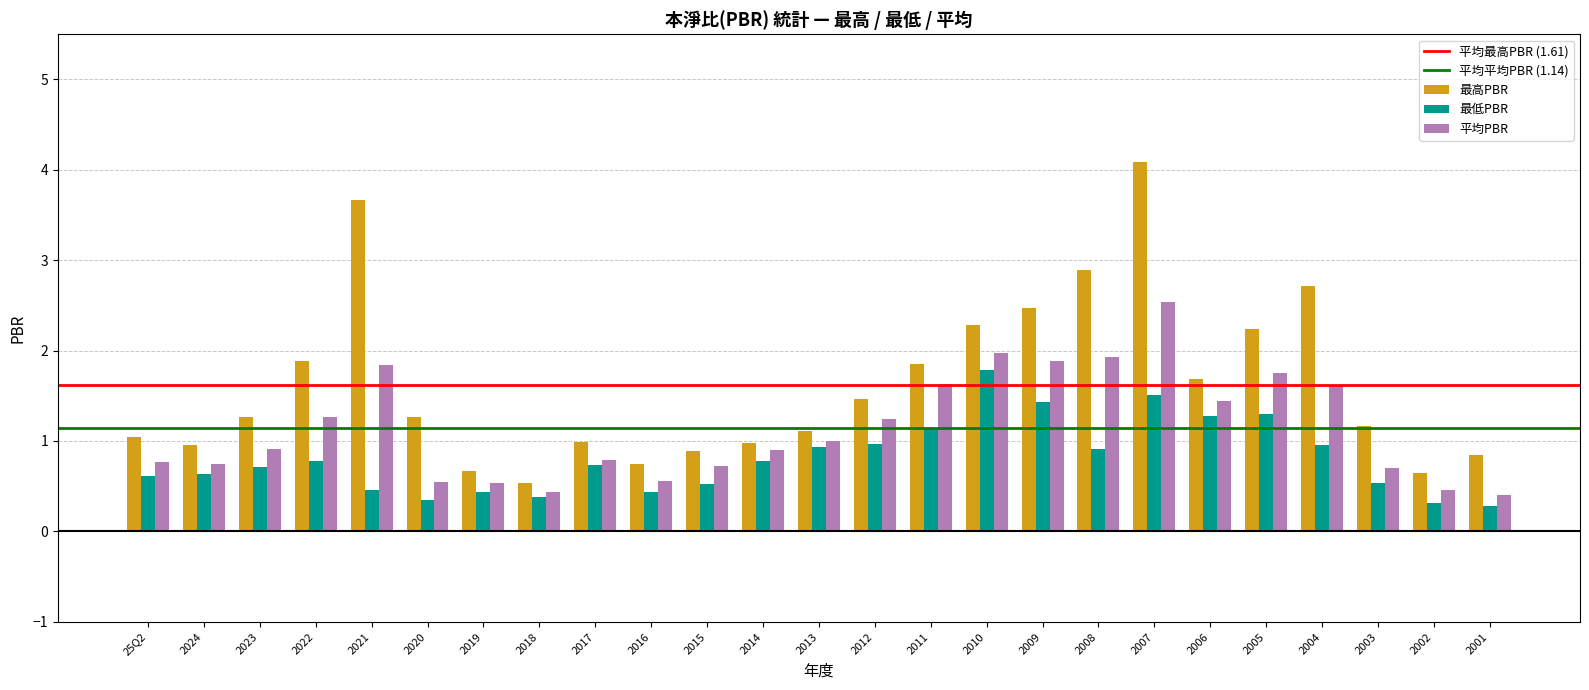

What is the value of the 最低PBR bar at the 9th from the left?

0.7